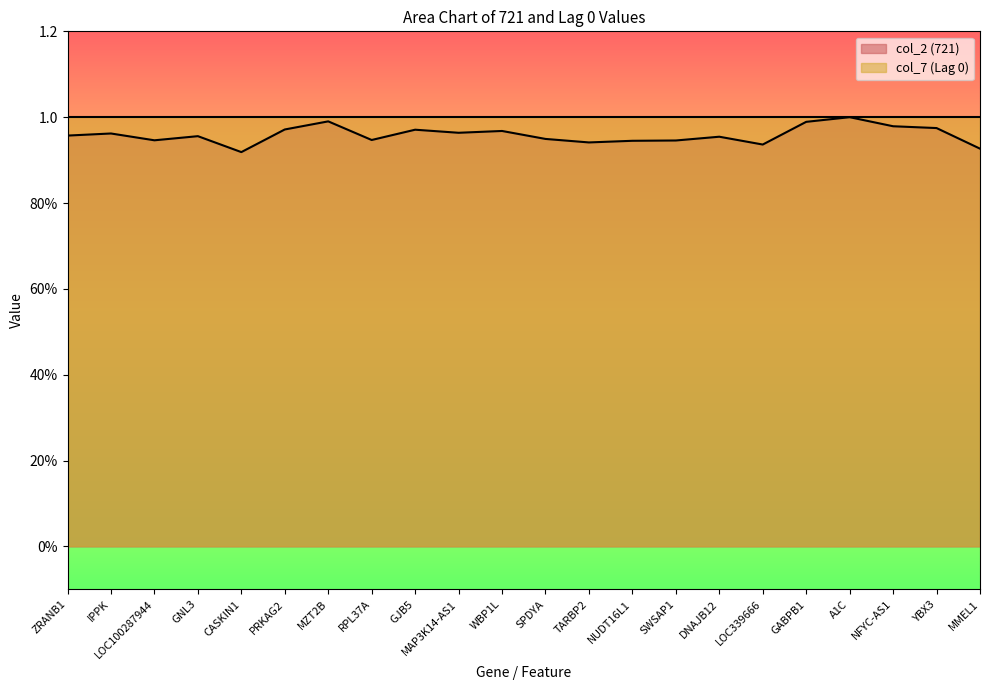

Which label corresponds to the largest value in the chart?

A1C